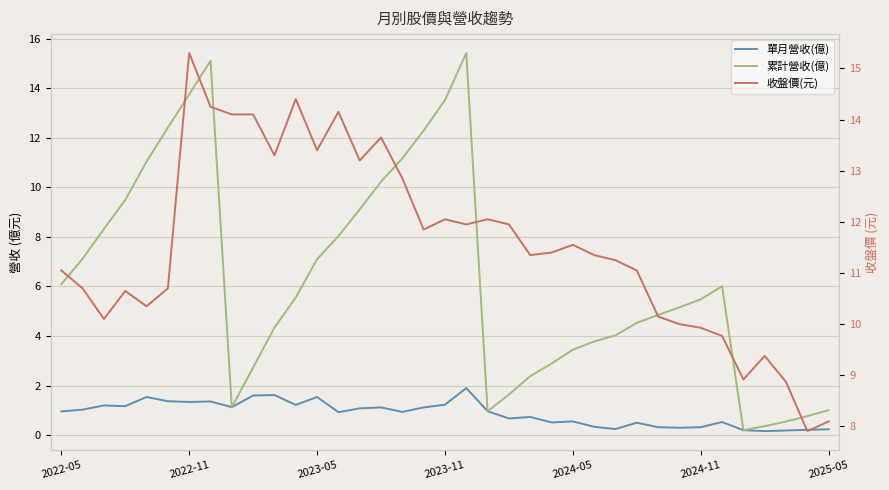

Reading left to right, list all the values displayed in this chart.

單月營收(億): 1.0	1.0	1.2	1.2	1.5	1.4	1.3	1.4	1.1	1.6	1.6	1.2	1.5	0.9	1.1	1.1	0.9	1.1	1.2	1.9	1.0	0.7	0.7	0.5	0.6	0.3	0.2	0.5	0.3	0.3	0.3	0.5	0.2	0.2	0.2	0.2	0.2
累計營收(億): 6.1	7.1	8.3	9.5	11.0	12.4	13.8	15.1	1.1	2.7	4.3	5.6	7.1	8.0	9.1	10.2	11.2	12.3	13.5	15.4	1.0	1.6	2.4	2.9	3.5	3.8	4.0	4.5	4.8	5.2	5.5	6.0	0.2	0.4	0.6	0.8	1.0
收盤價(元): 11.1	10.7	10.1	10.7	10.3	10.7	15.3	14.2	14.1	14.1	13.3	14.4	13.4	14.2	13.2	13.7	12.8	11.8	12.1	11.9	12.1	11.9	11.3	11.4	11.6	11.3	11.2	11.1	10.2	10.0	9.9	9.8	8.9	9.4	8.9	7.9	8.1